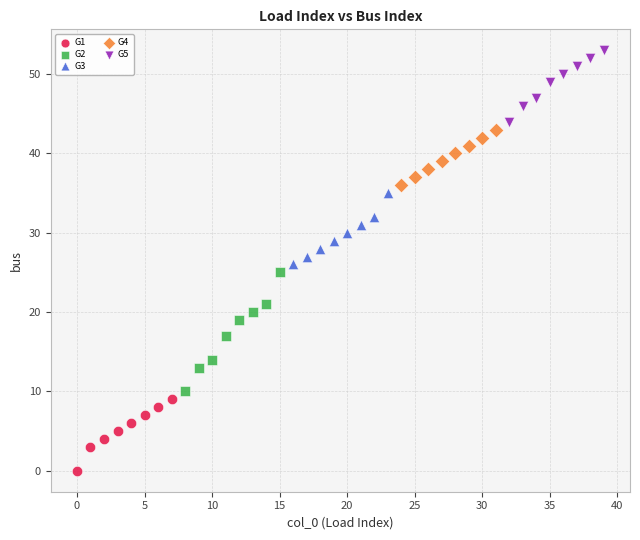

Which series contains the highest Y value?

G5